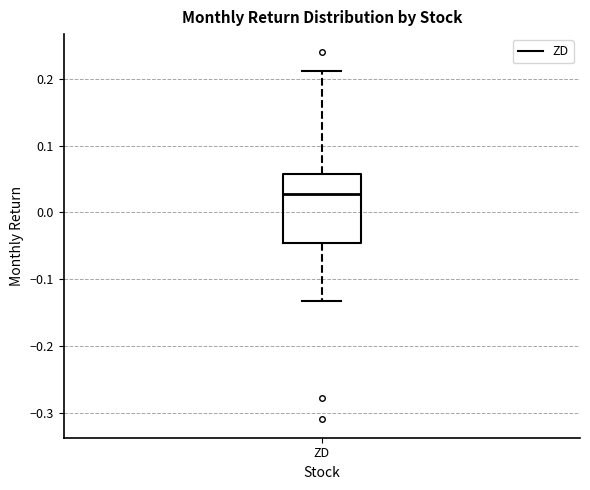

Transcribe this box plot: give where the median line is, the range the box spans, and where the two whiskers end, as read against the y-axis. The values are not printed on the chart, so give them approximately, as read against the axis.

median 0.03, box -0.05 to 0.06, whiskers -0.13 to 0.21